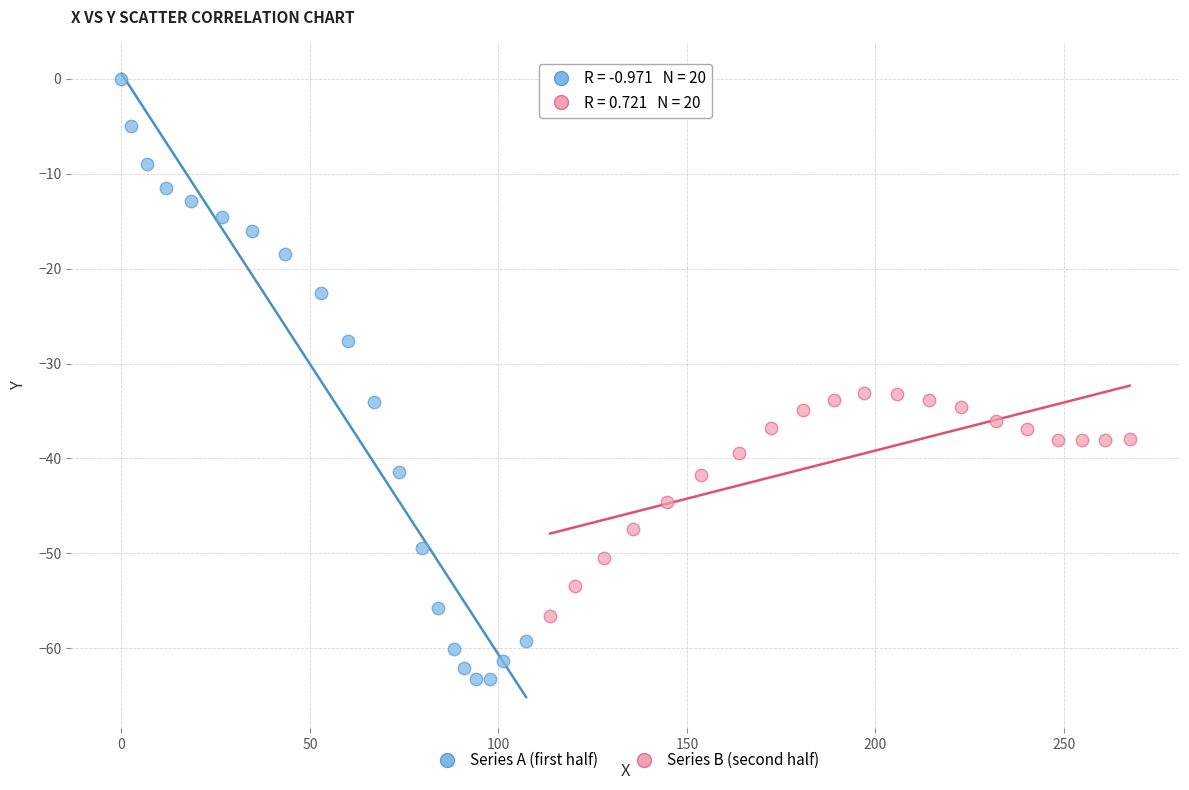

What are all the series names shown in the legend?

Series A (first half), Series B (second half)